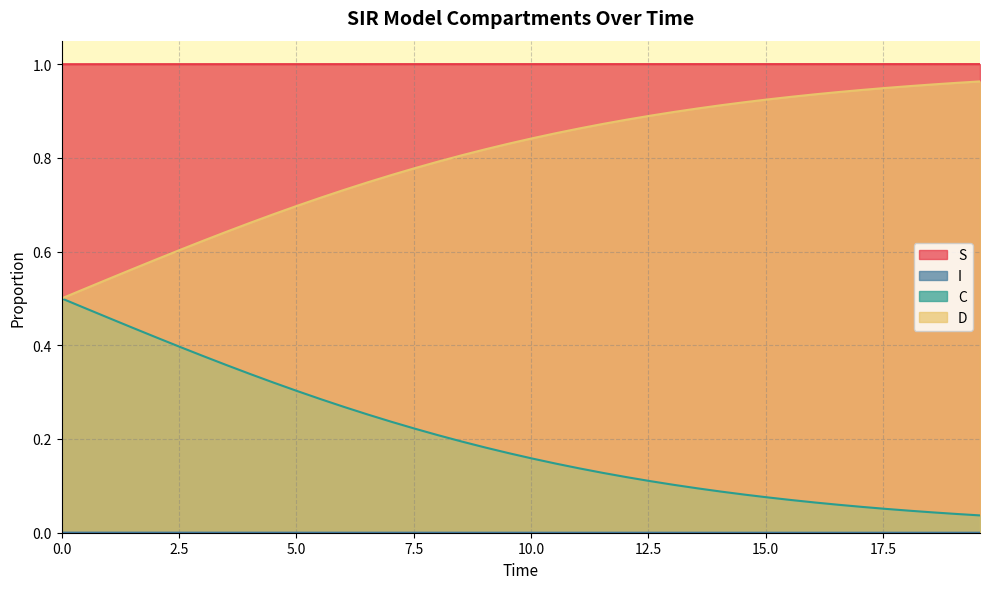

Reading right to left, extract all data points from this chart.

S: 1.0	1.0	1.0	1.0	1.0	1.0	1.0	1.0	1.0	1.0	1.0	1.0	1.0	1.0	1.0	1.0	1.0	1.0	1.0	1.0	1.0	1.0	1.0	1.0	1.0	1.0	1.0	1.0	1.0	1.0	1.0	1.0	1.0	1.0	1.0	1.0	1.0	1.0	1.0	1.0
I: 0.0	0.0	0.0	0.0	0.0	0.0	0.0	0.0	0.0	0.0	0.0	0.0	0.0	0.0	0.0	0.0	0.0	0.0	0.0	0.0	0.0	0.0	0.0	0.0	0.0	0.0	0.0	0.0	0.0	0.0	0.0	0.0	0.0	0.0	0.0	0.0	0.0	0.0	0.0	0.0
C: 0.0	0.0	0.0	0.0	0.1	0.1	0.1	0.1	0.1	0.1	0.1	0.1	0.1	0.1	0.1	0.1	0.1	0.1	0.1	0.2	0.2	0.2	0.2	0.2	0.2	0.2	0.3	0.3	0.3	0.3	0.3	0.3	0.4	0.4	0.4	0.4	0.4	0.5	0.5	0.5
D: 1.0	1.0	1.0	1.0	0.9	0.9	0.9	0.9	0.9	0.9	0.9	0.9	0.9	0.9	0.9	0.9	0.9	0.9	0.9	0.8	0.8	0.8	0.8	0.8	0.8	0.8	0.7	0.7	0.7	0.7	0.7	0.7	0.6	0.6	0.6	0.6	0.6	0.5	0.5	0.5